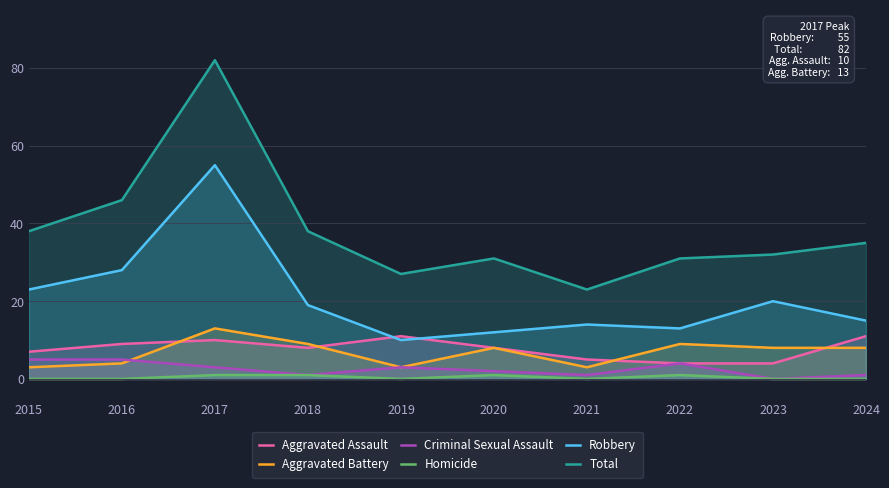

At which label does Total reach its minimum?

2021